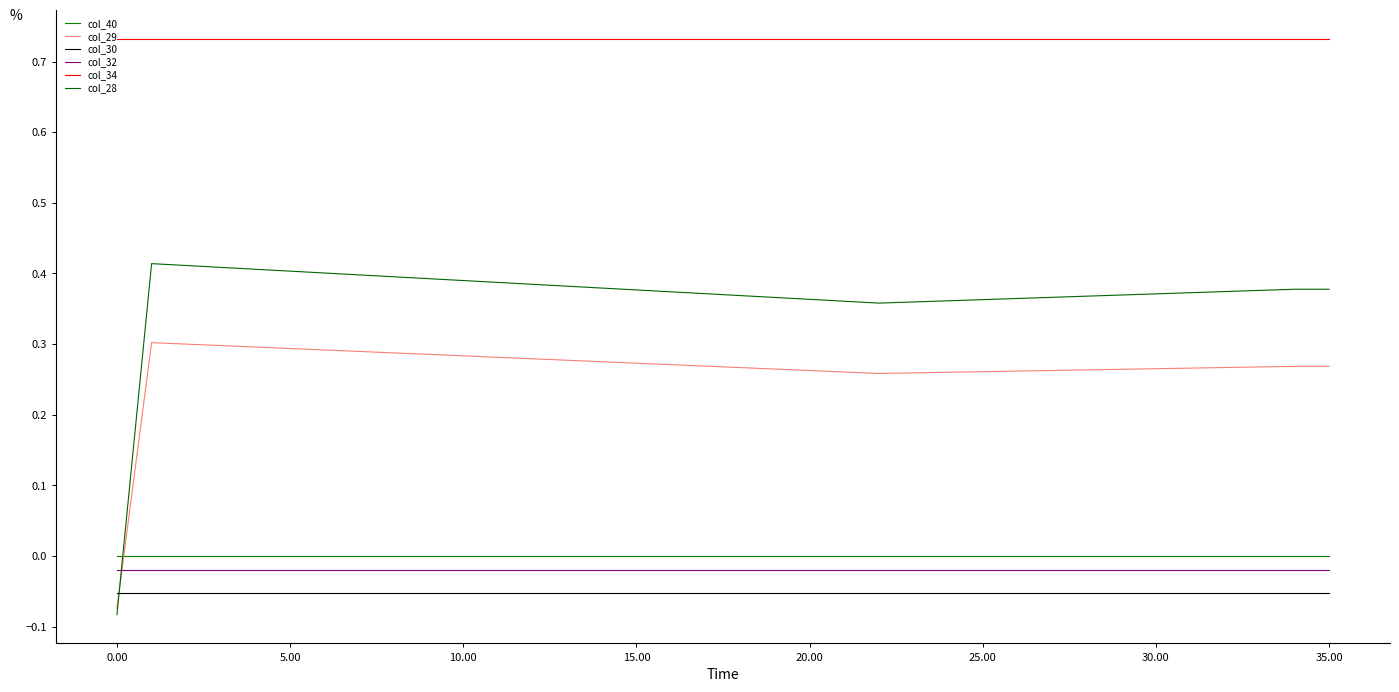

Does the chart display data point markers on the line(s)?

No